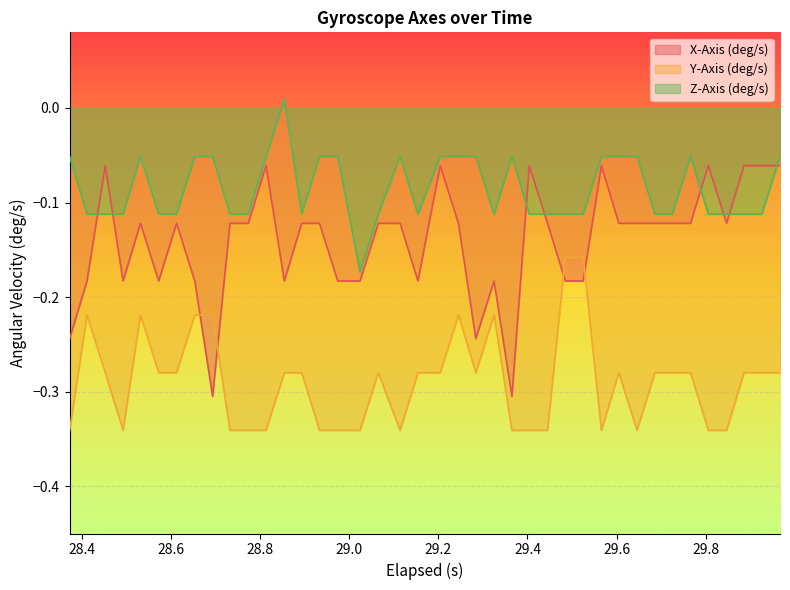

After their last crossing, which series has the higher values: Y-Axis (deg/s) or X-Axis (deg/s)?

X-Axis (deg/s)